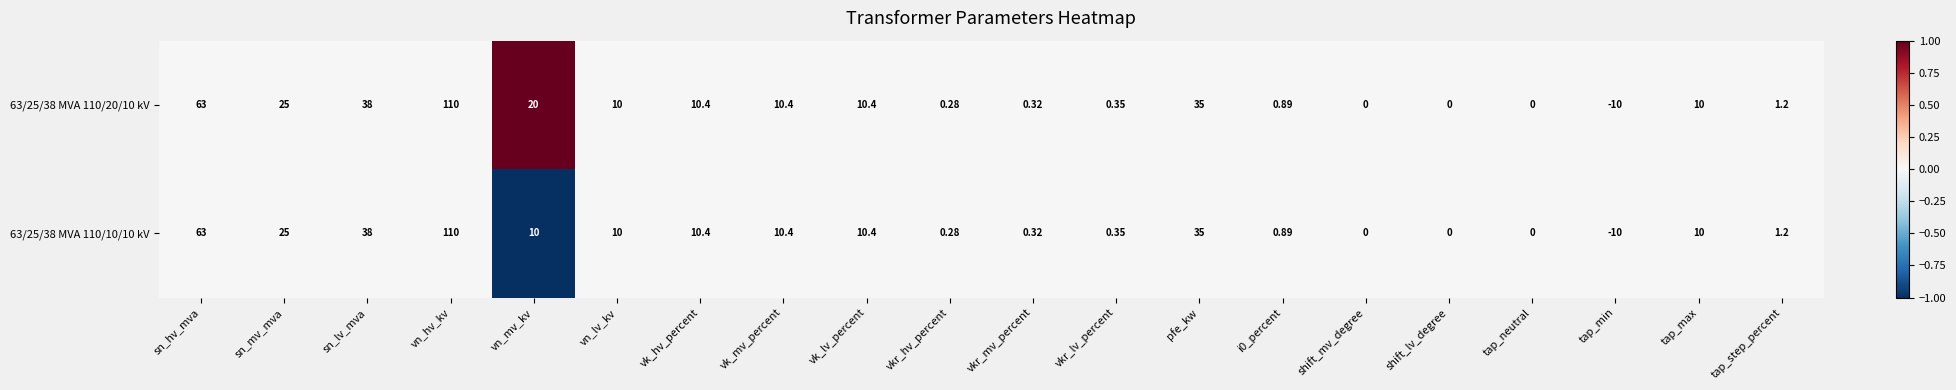

How many data points does each series have?

20